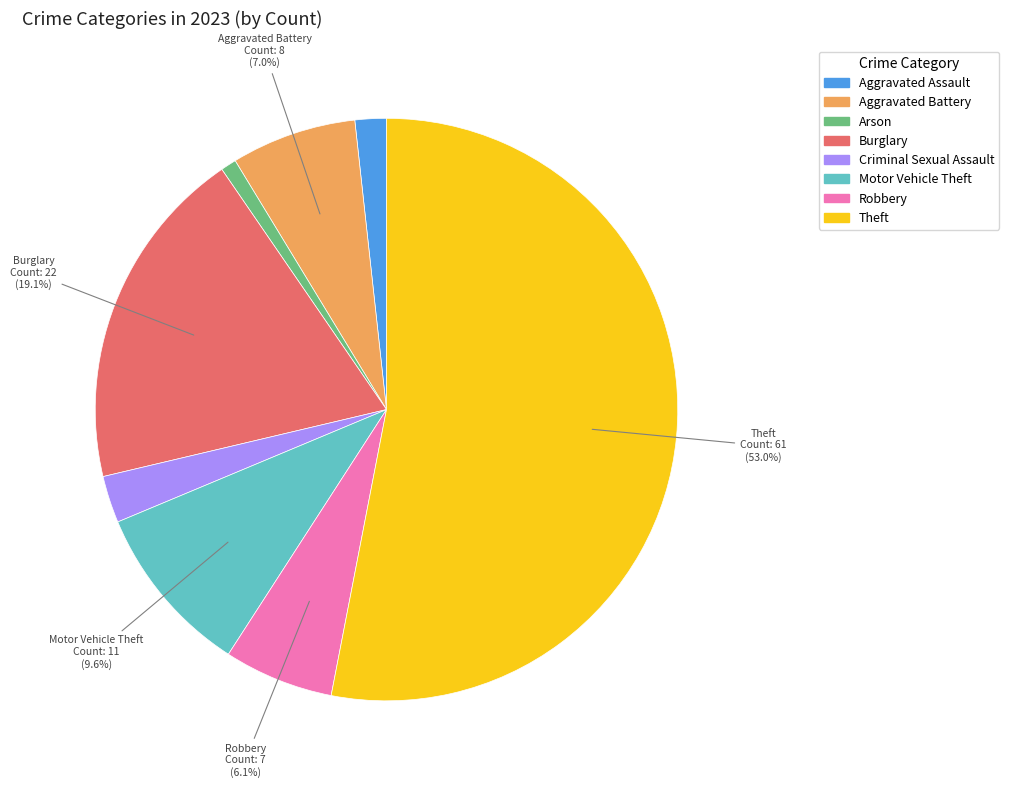

Does any single category account for the majority?

Yes